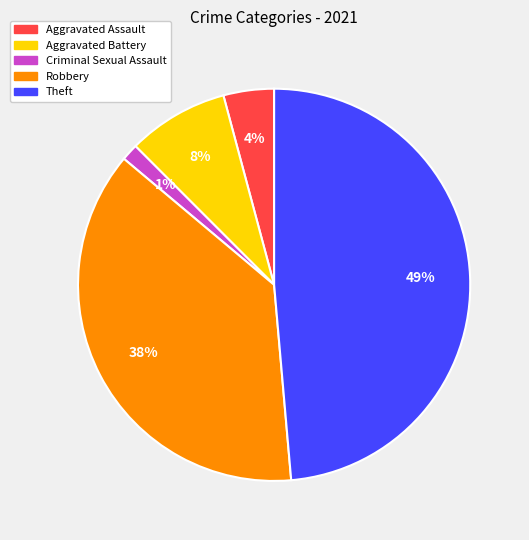

To the nearest percent, what is the average slice percentage?

20%